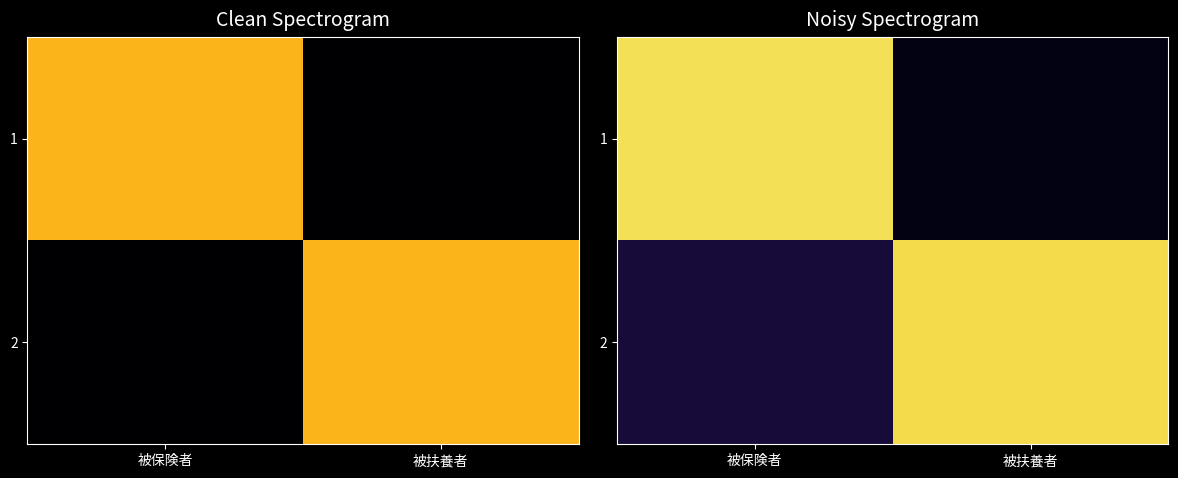

What is the difference between the maximum and minimum values in the 1 series?

1.1